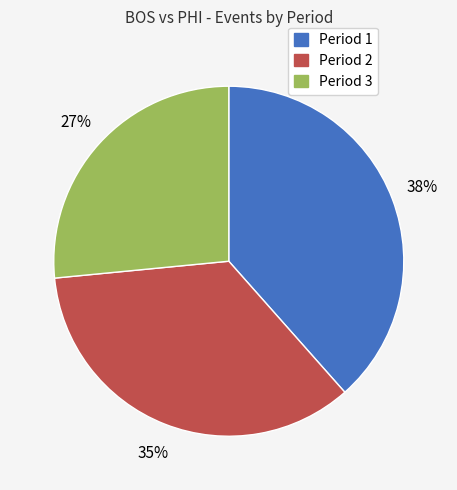

Does any single category account for the majority?

No